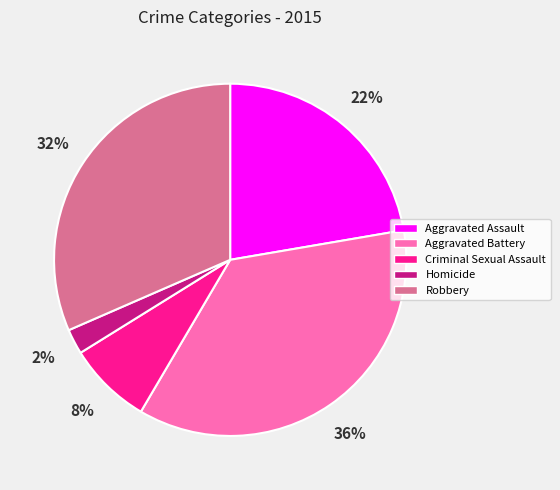

Rank the categories by value from highest to lowest.

Aggravated Battery, Robbery, Aggravated Assault, Criminal Sexual Assault, Homicide